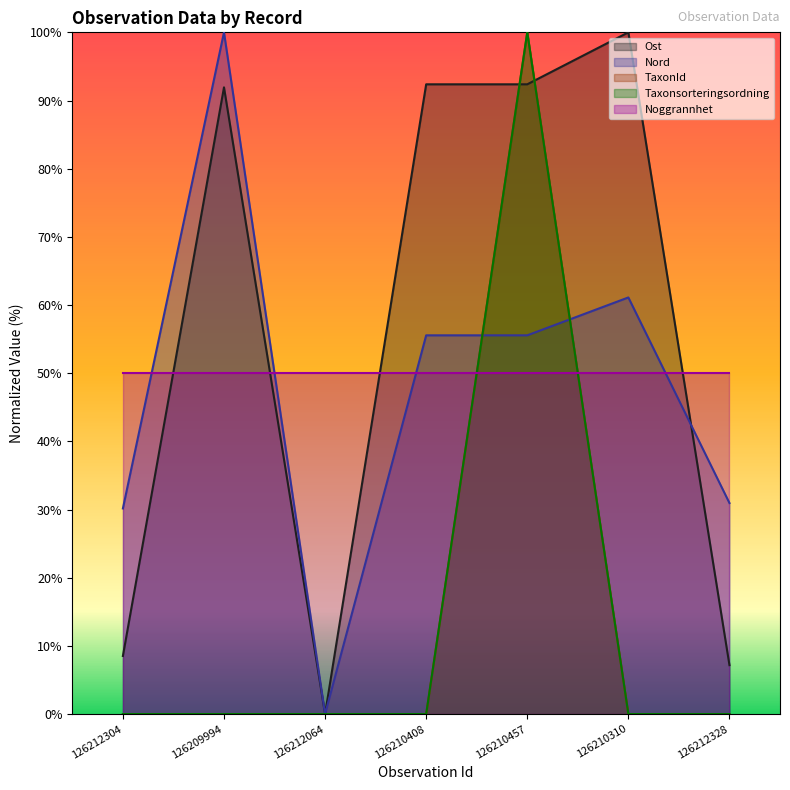

At how many categories does at least one series exceed 27?

6